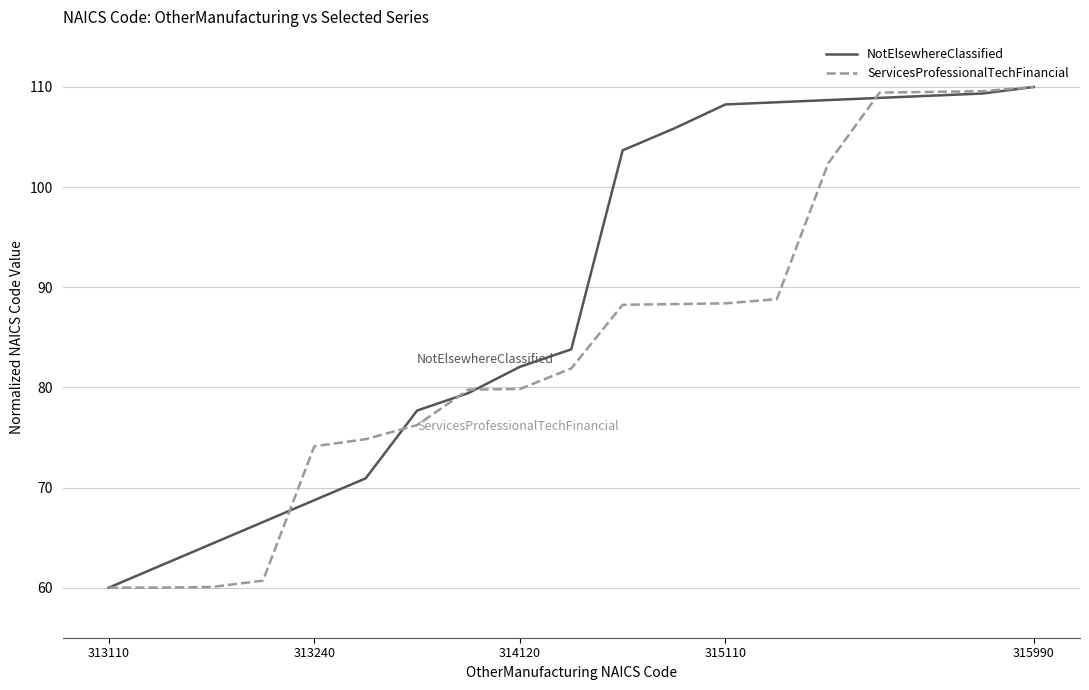

Which series has the largest total across all categories?

NotElsewhereClassified